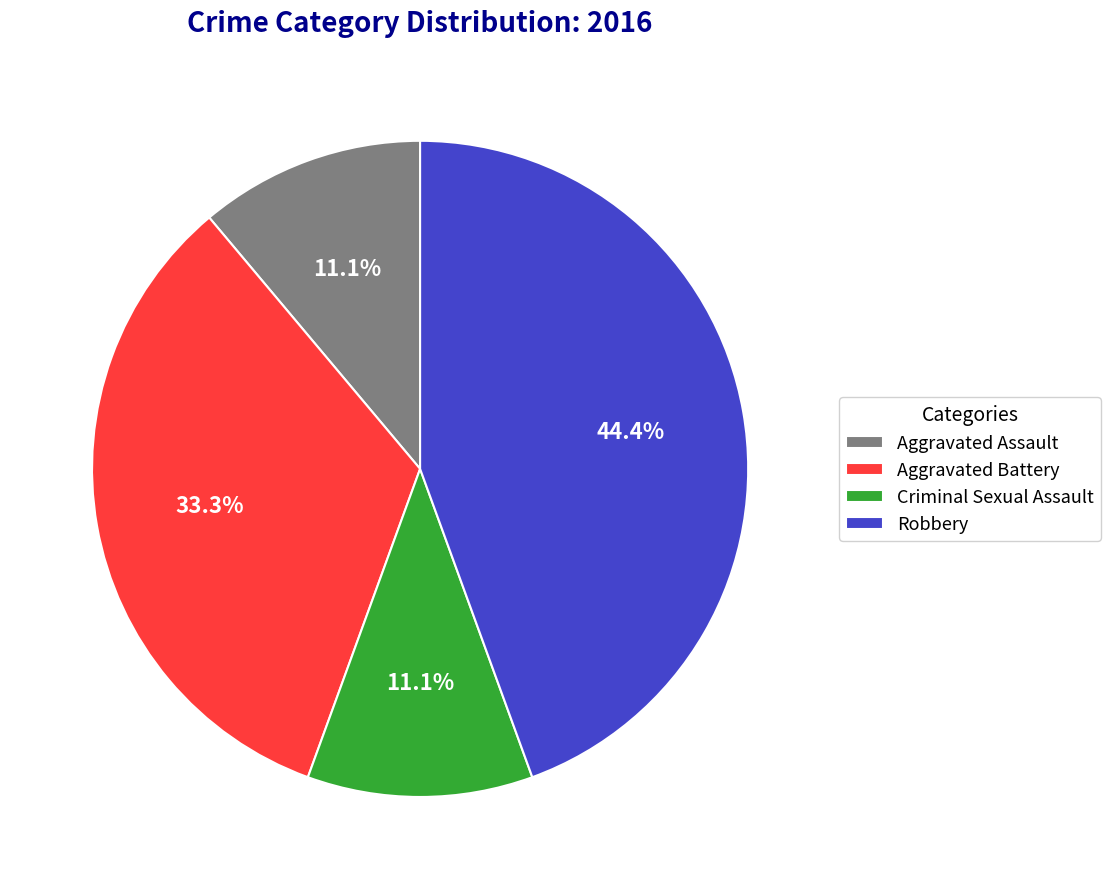

Which category has the biggest portion of the pie?

Robbery